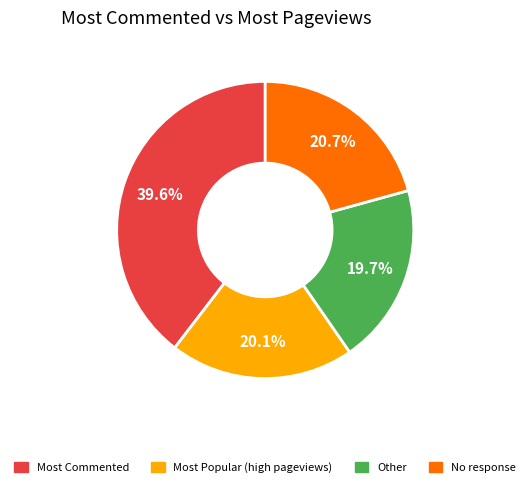

What is the ratio of the value at No response to the value at Other?

1.1